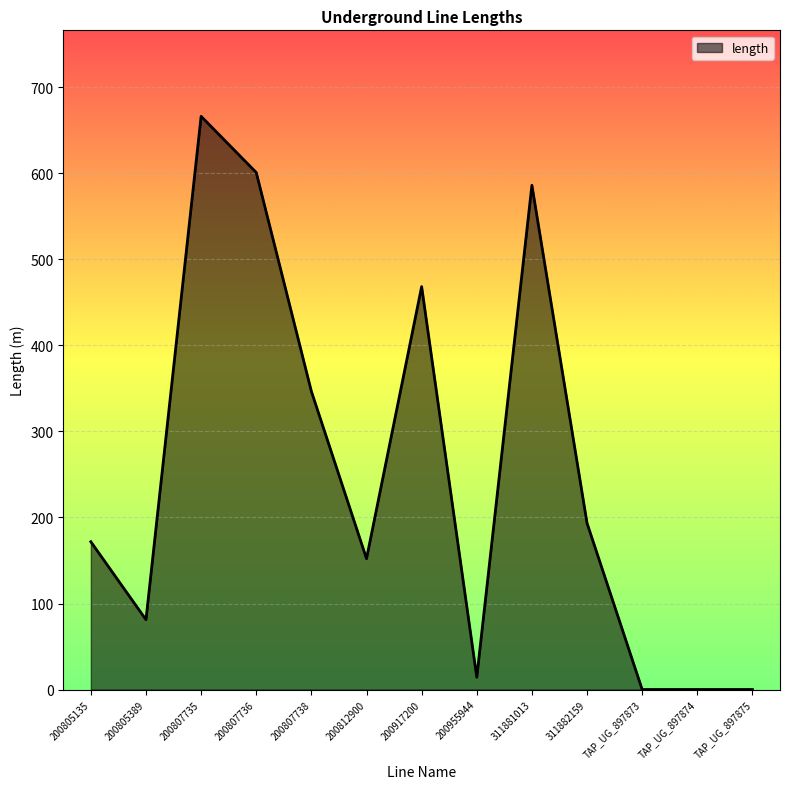

The value at 200917200 is 468.4. True or false?

True